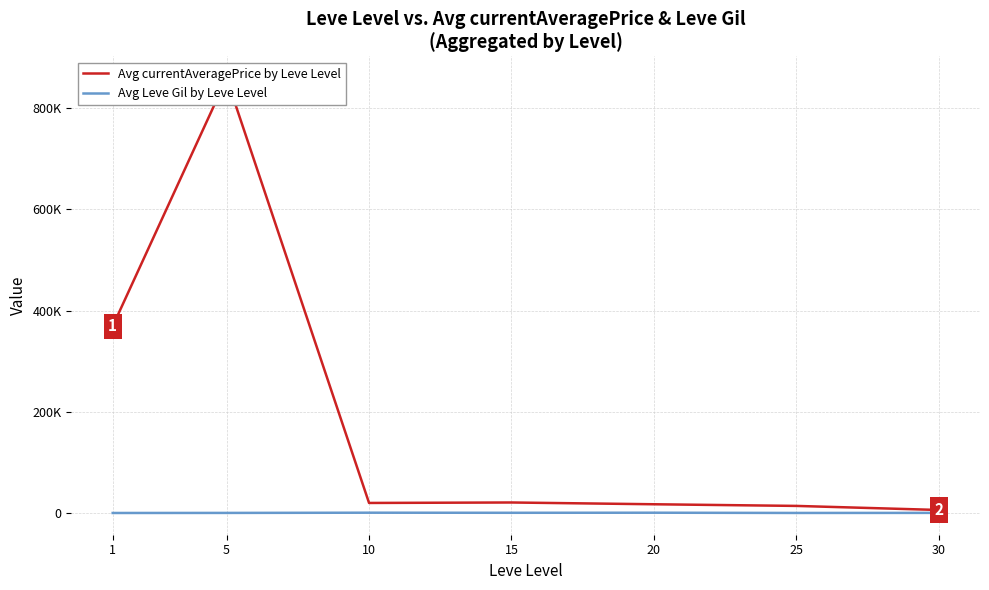

What is the value of the Avg currentAveragePrice by Leve Level point at the 3rd from the left?

20055.5